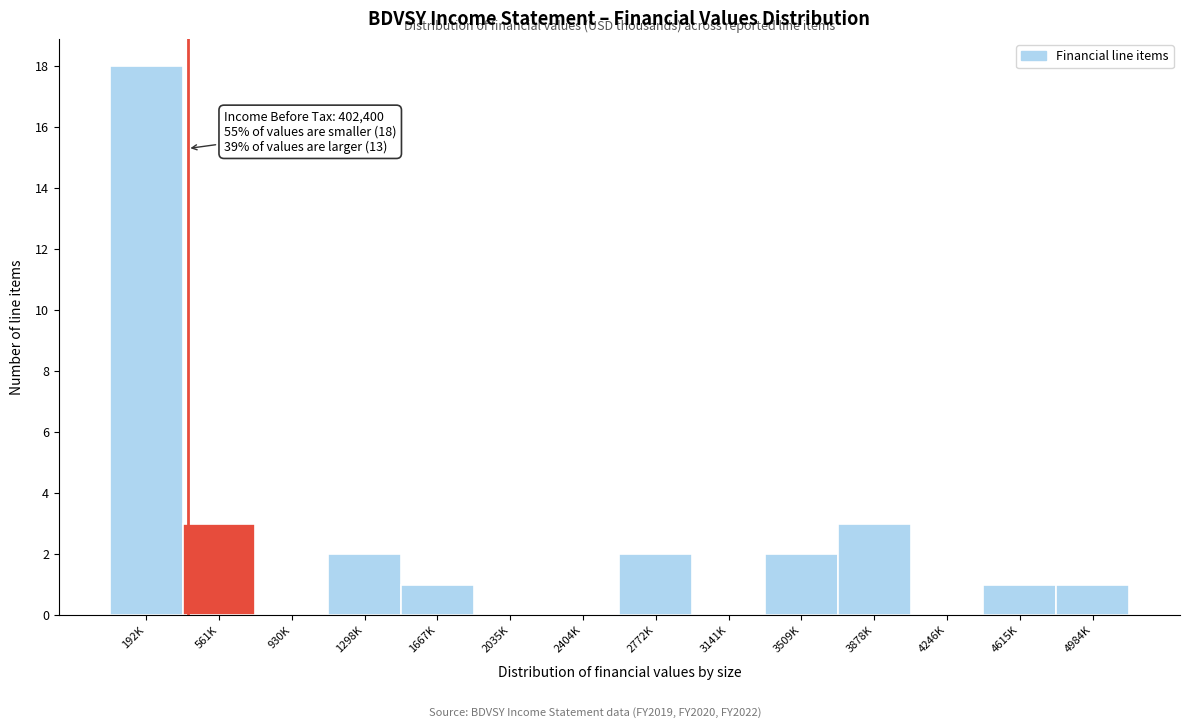

Reading left to right, what are all the values shown in this chart?

192K=18	561K=3	930K=0	1298K=2	1667K=1	2035K=0	2404K=0	2772K=2	3141K=0	3509K=2	3878K=3	4246K=0	4615K=1	4984K=1